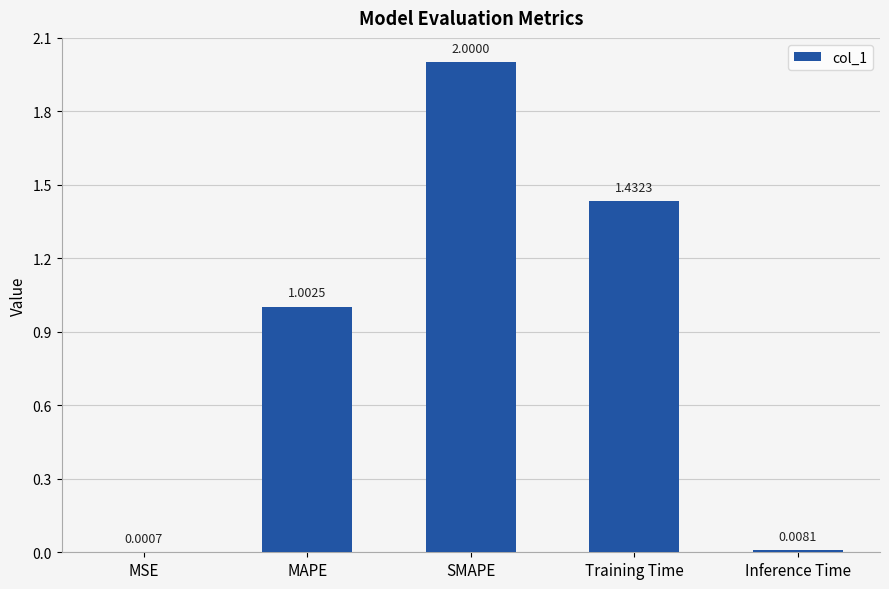

Between MAPE and Inference Time, which is larger?

MAPE